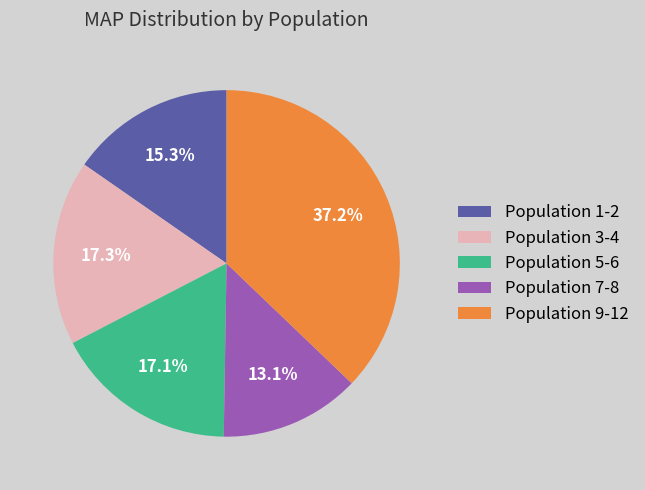

How many segments does this pie chart have?

5